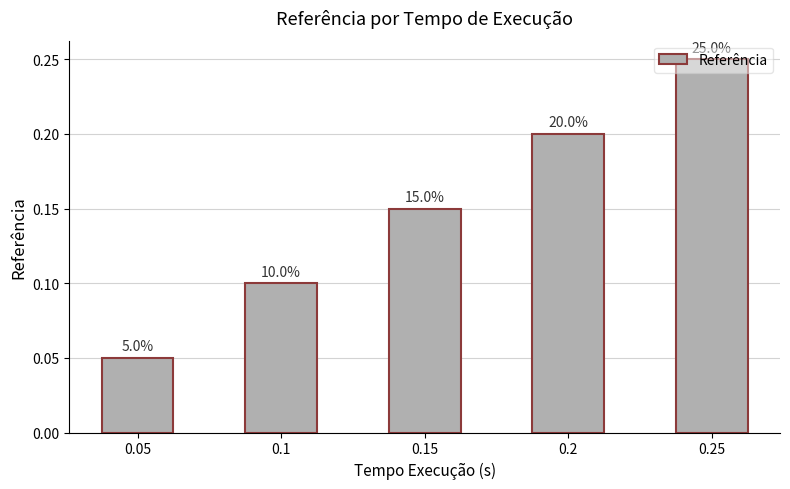

Is it true that the value at 0.1 is 0.1?

True